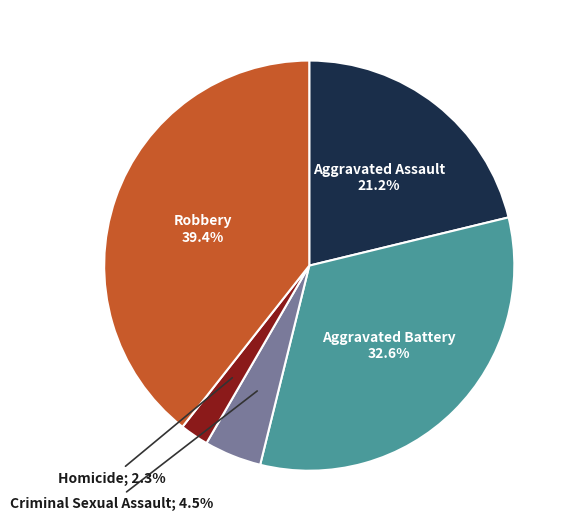

Is there a majority slice in this chart?

No